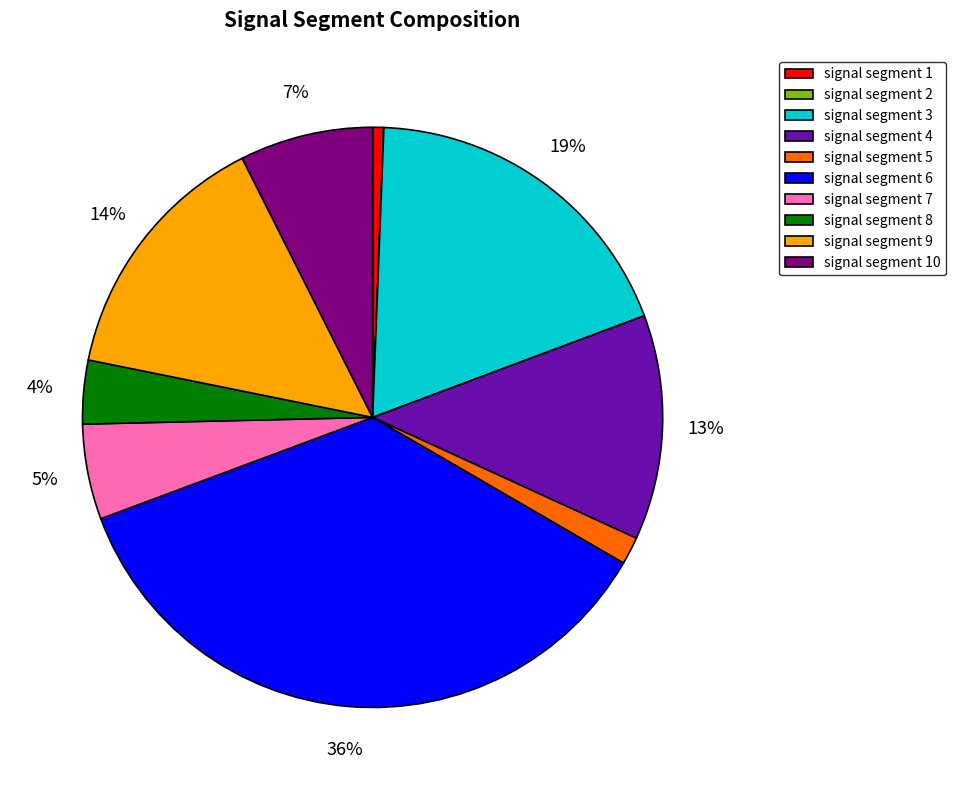

Do signal segment 6 and signal segment 7 together represent more than half of the pie?

No